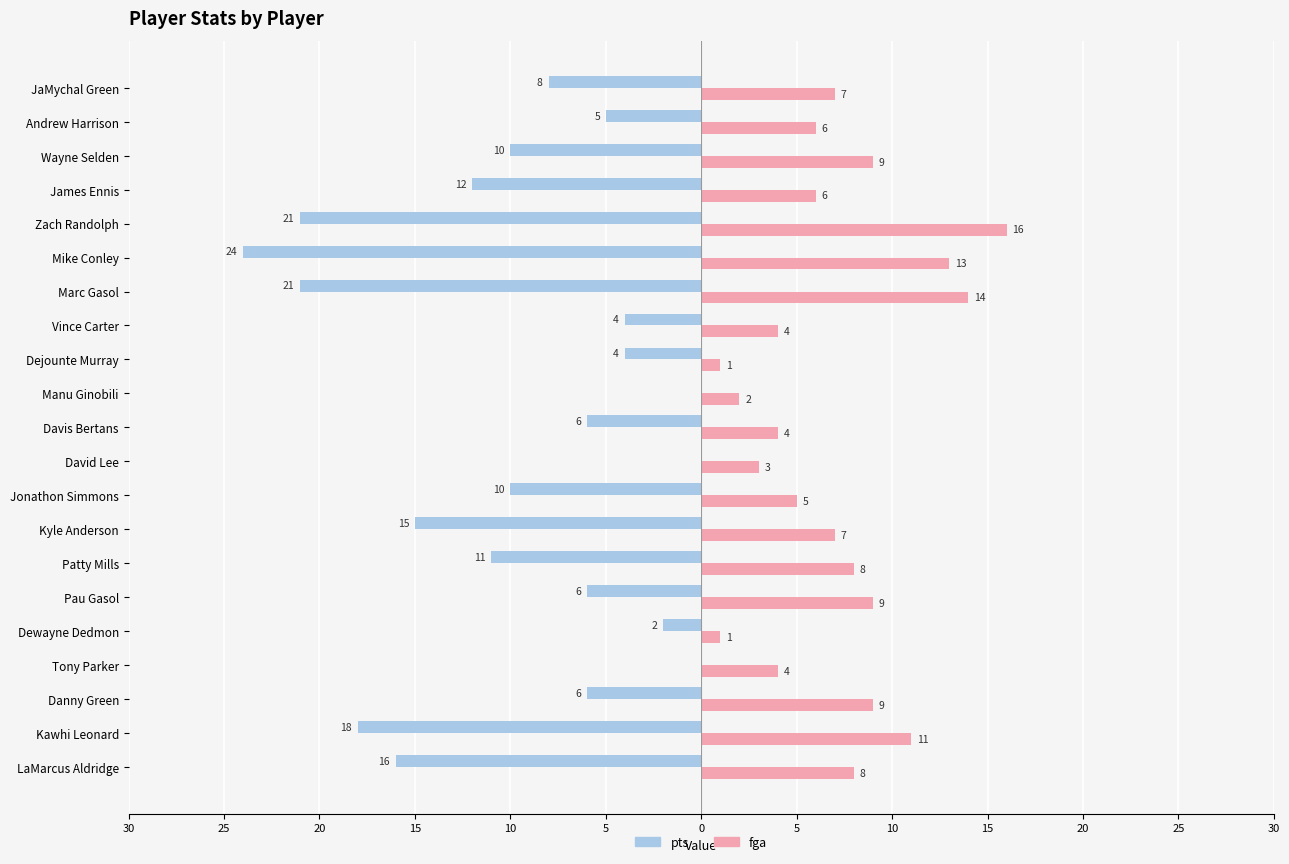

Reading left to right, extract all data points from this chart.

pts: -16	-18	-6	0	-2	-6	-11	-15	-10	0	-6	0	-4	-4	-21	-24	-21	-12	-10	-5	-8
fga: 8	11	9	4	1	9	8	7	5	3	4	2	1	4	14	13	16	6	9	6	7